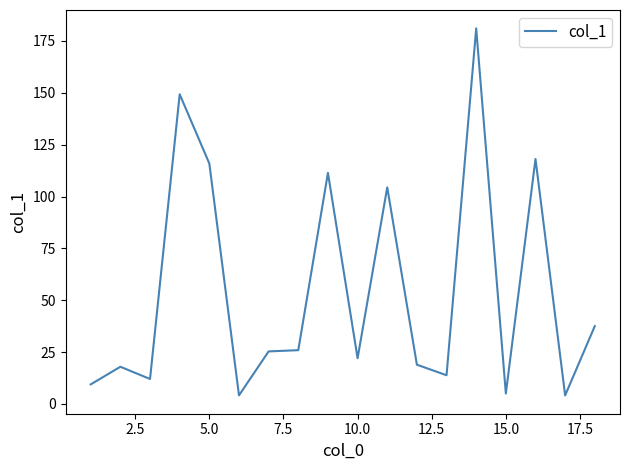

What is the minimum value shown in the chart?

4.1